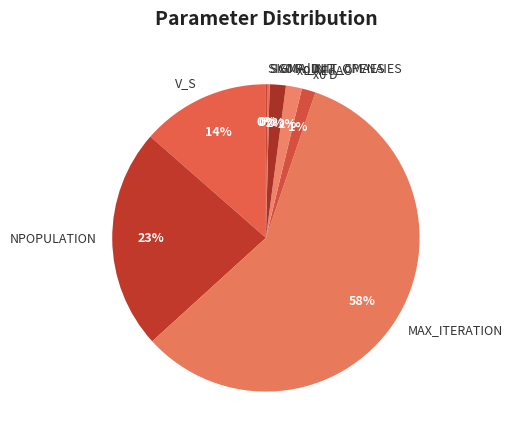

True or false: MAX_ITERATION accounts for 58% of the total.

True